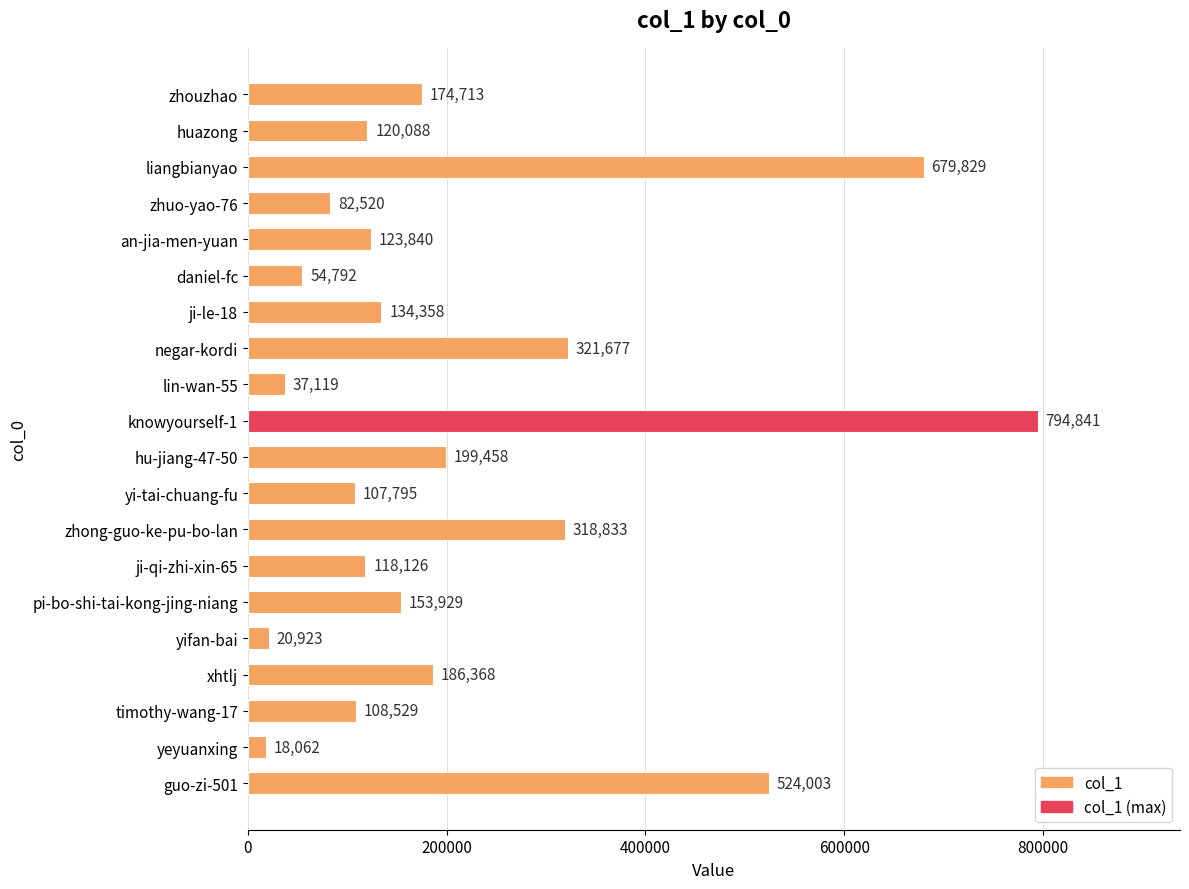

Count the number of data series in this chart.

1